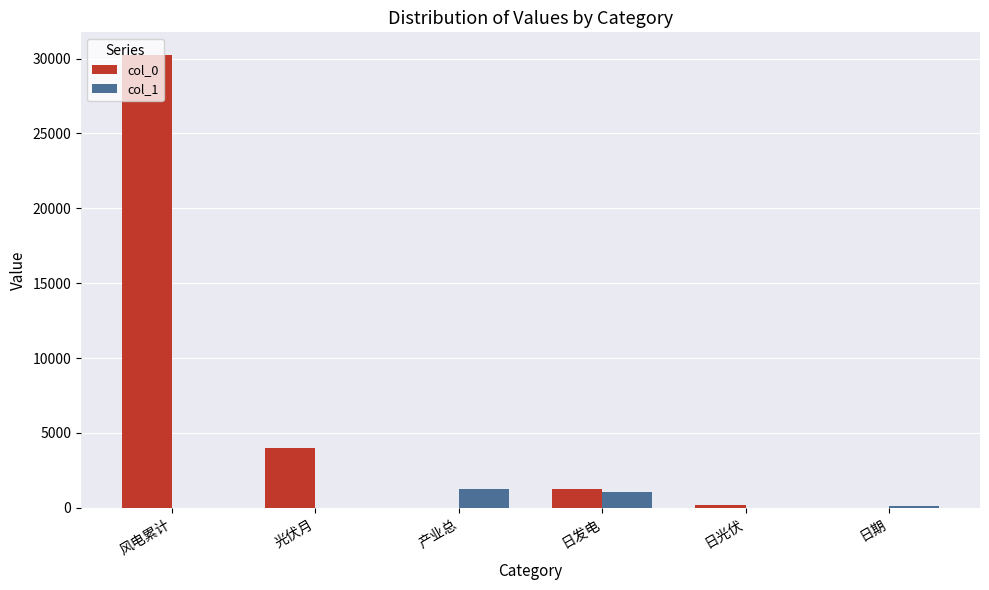

Is it true that col_1 equals 1290.7 at 产业总?

True